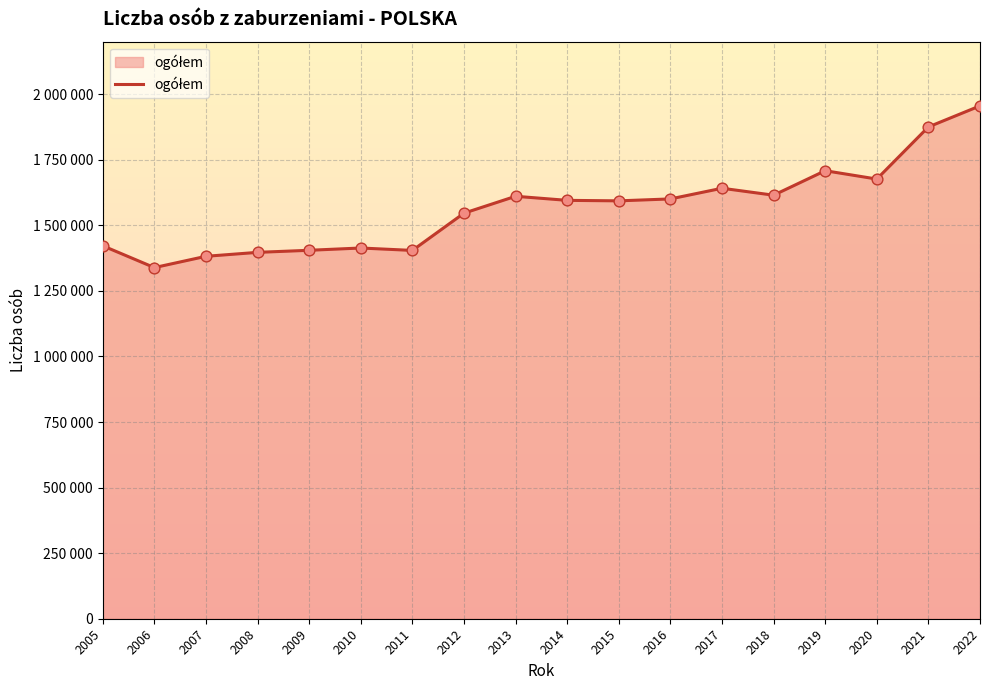

Which has a higher value, 2014 or 2021?

2021